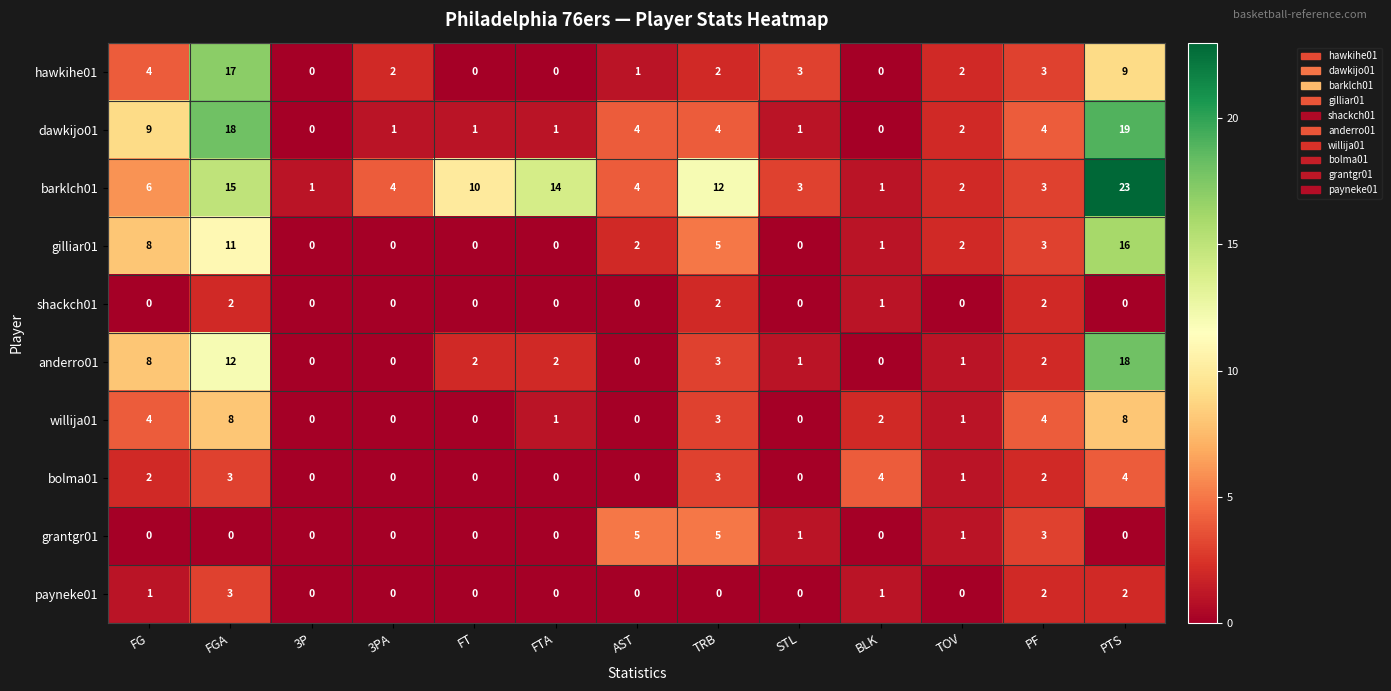

What is the difference between the highest and lowest values at PTS?

23